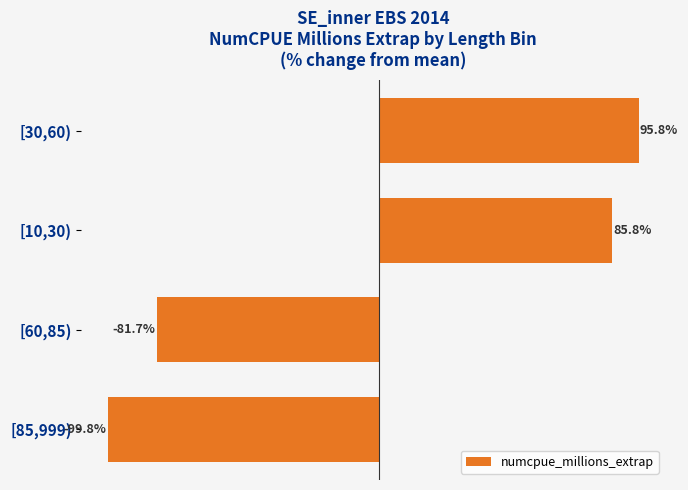

Where is the data nearest to the value -2?

[60,85)